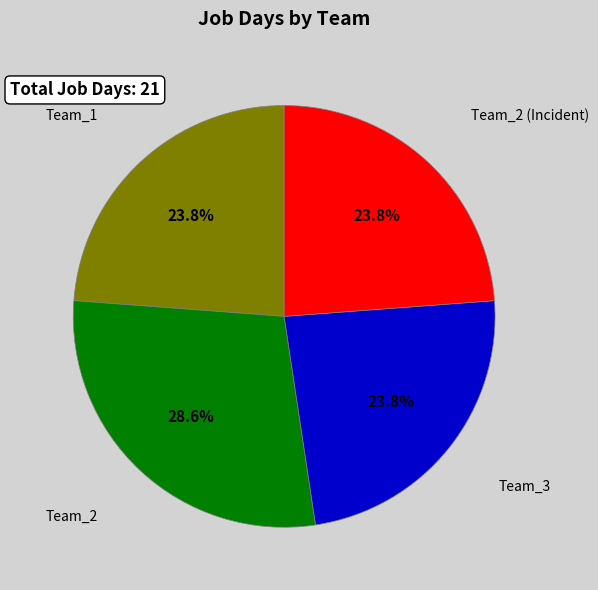

Is it true that Team_3 is 24% of the pie?

True